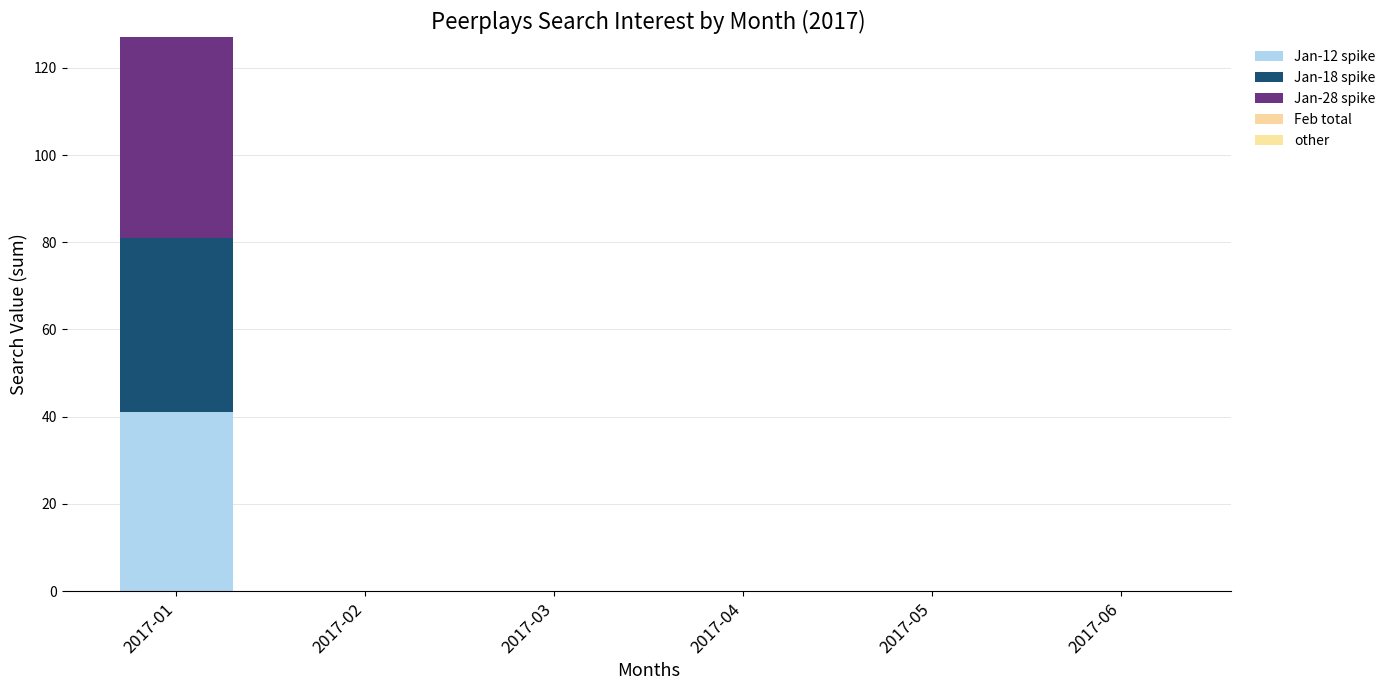

How many categories are shown in the chart?

6